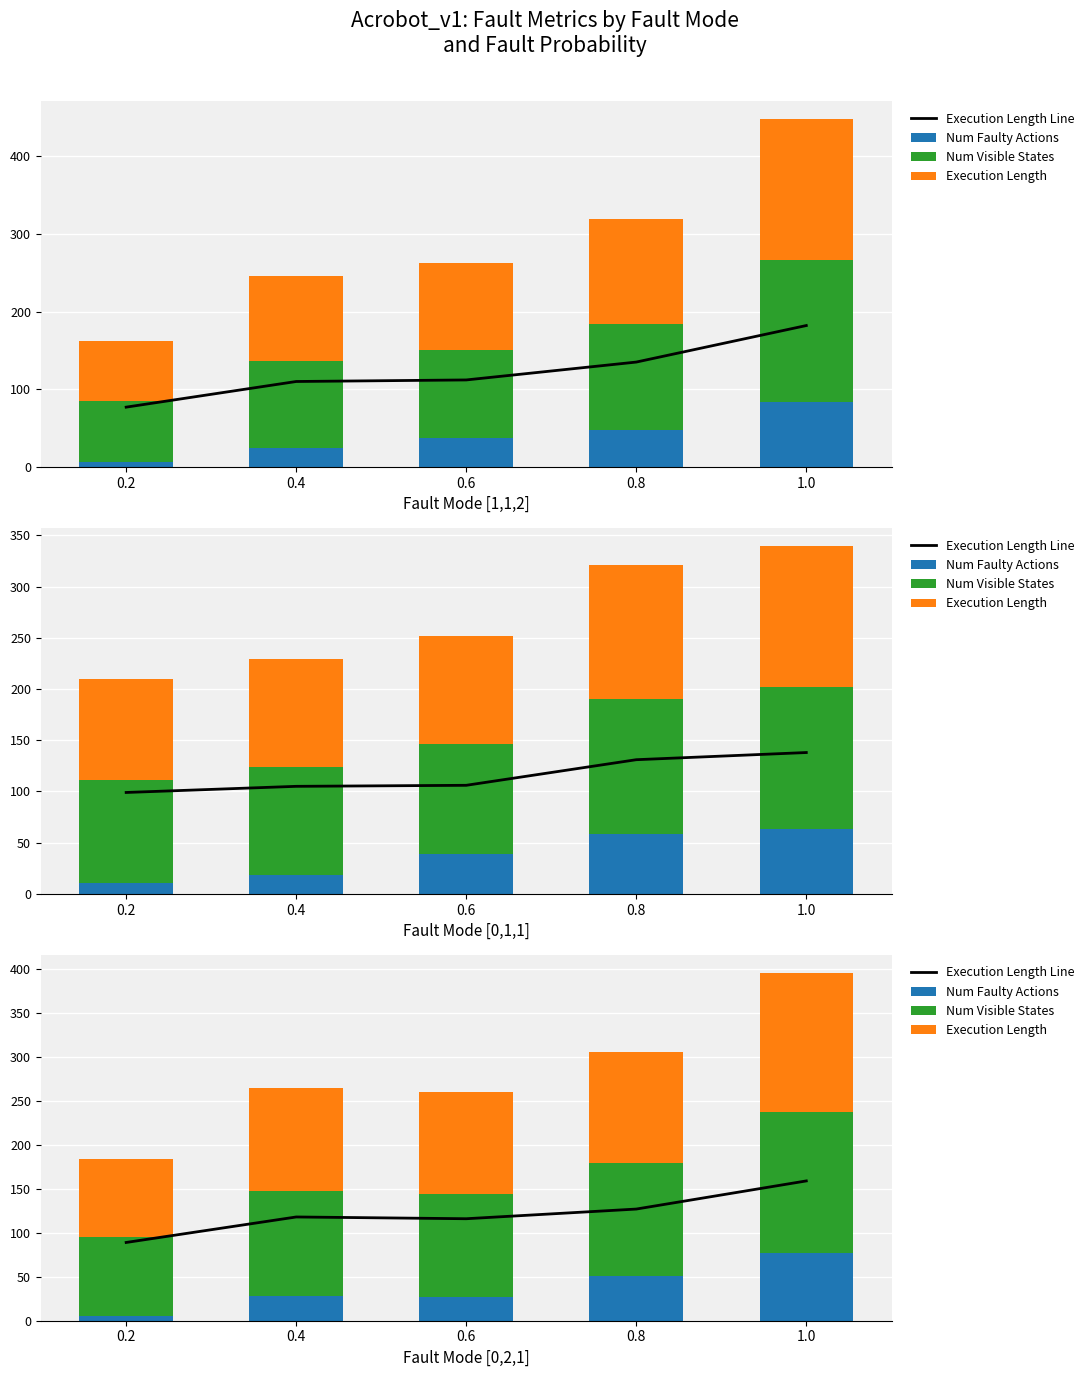

How many values in the Num Faulty Actions series exceed 28?

2